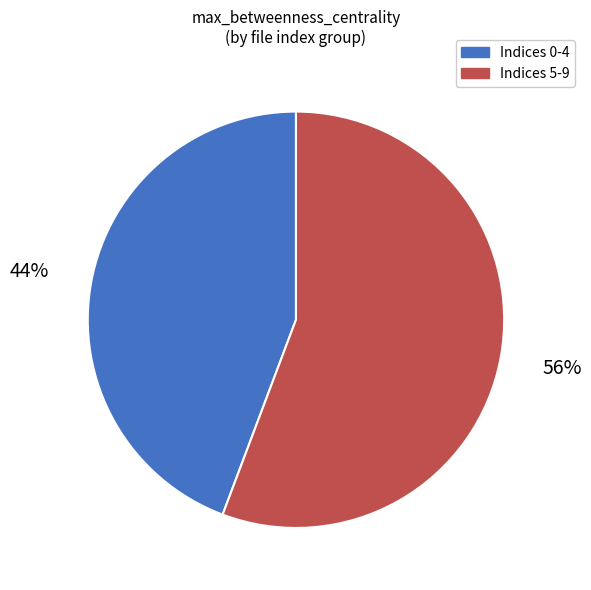

Does any single category account for the majority?

Yes